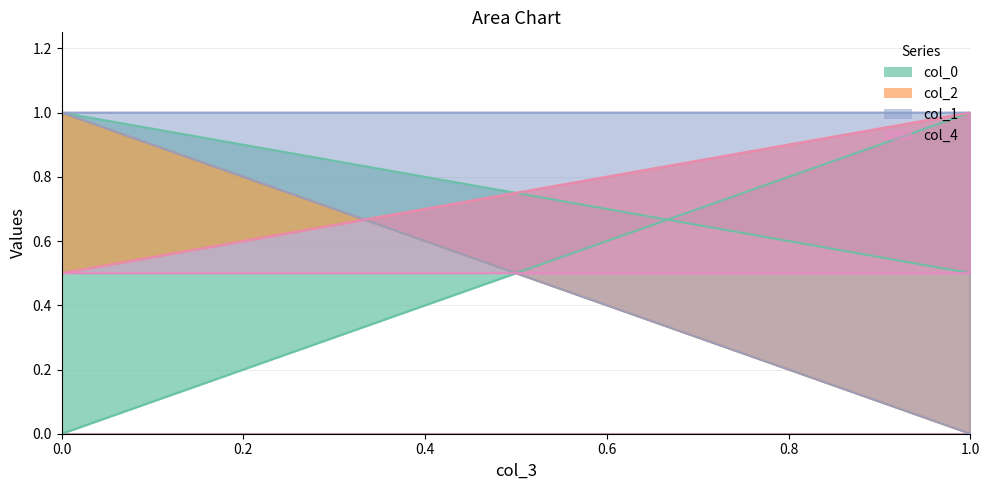

True or false: col_4 has a value of 0.9 at 0.0.

False